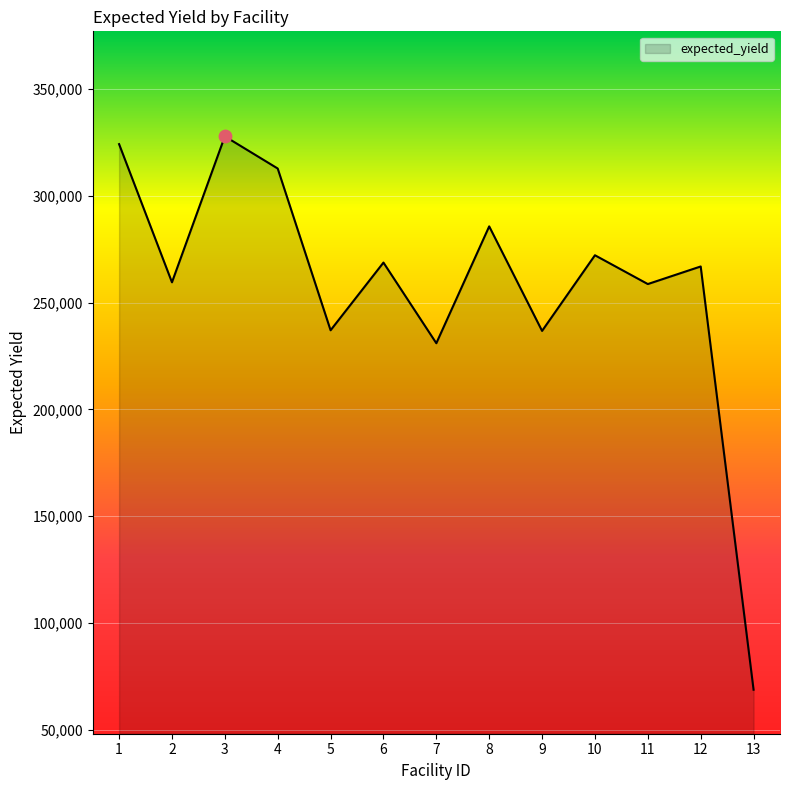

What is the ratio of the value at 10 to the value at 1?

0.8